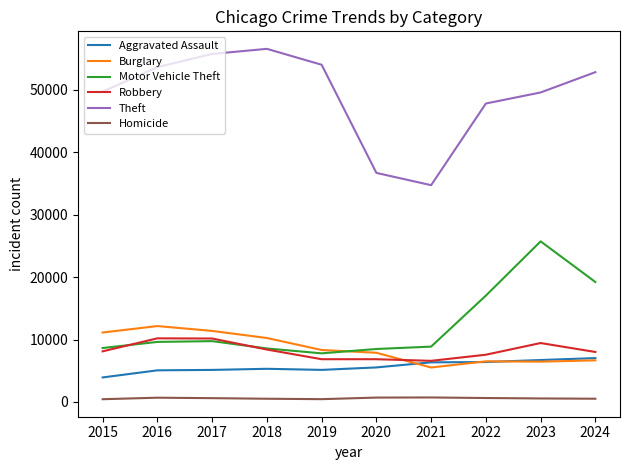

True or false: Aggravated Assault and Homicide intersect in this chart.

False